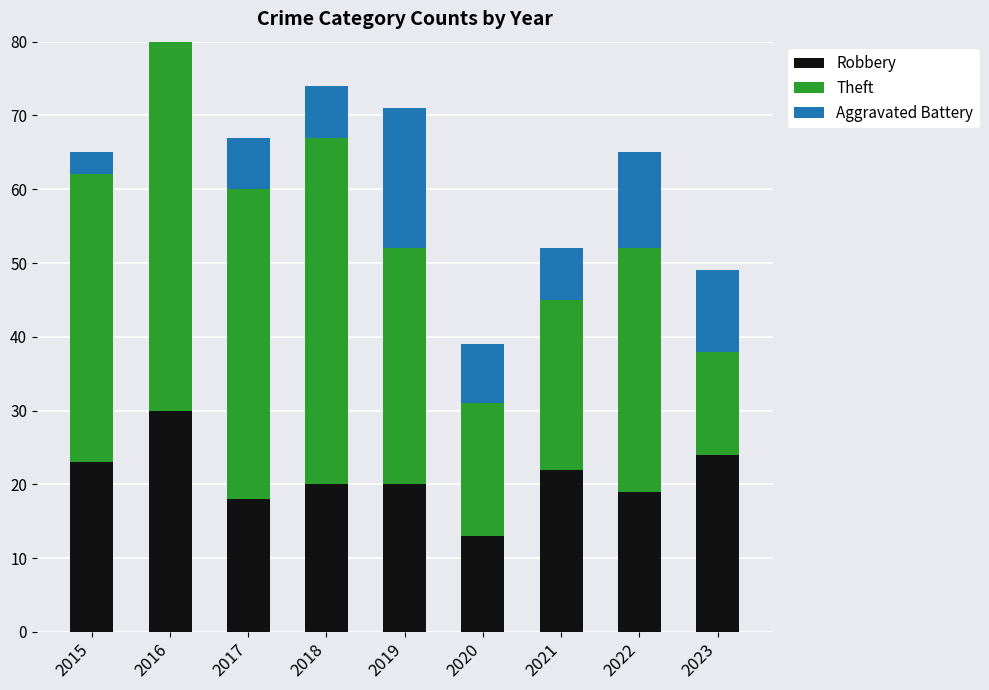

What is the difference between the Aggravated Battery values at 2020 and 2018?

1